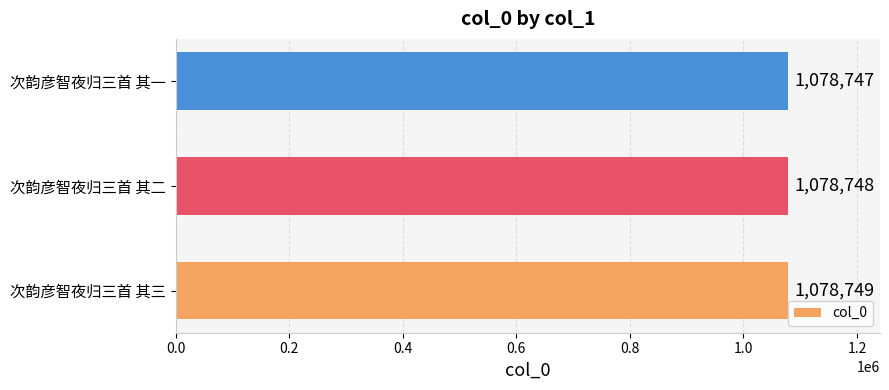

Are the bars horizontal?

Yes